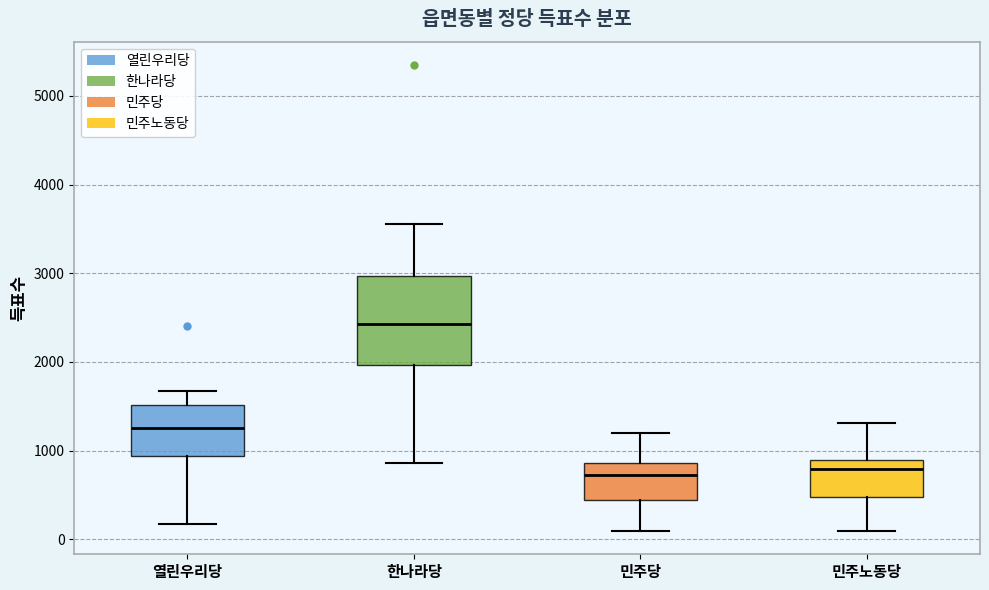

Reading left to right, transcribe this box plot: for each box, give where its median line is, the range the box spans, and where its two whiskers end, as read against the y-axis. The values are not printed on the chart, so give them approximately, as read against the axis.

열린우리당: median 1300, box 900 to 1500, whiskers 200 to 1700
한나라당: median 2400, box 2000 to 3000, whiskers 900 to 3600
민주당: median 700, box 400 to 900, whiskers 100 to 1200
민주노동당: median 800, box 500 to 900, whiskers 100 to 1300